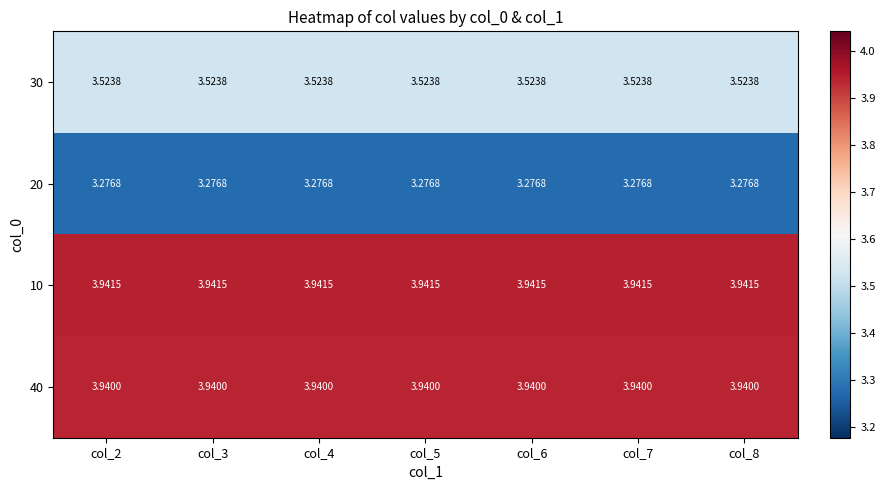

Is the value of 10 at col_4 greater than the value of 30 at col_8?

Yes